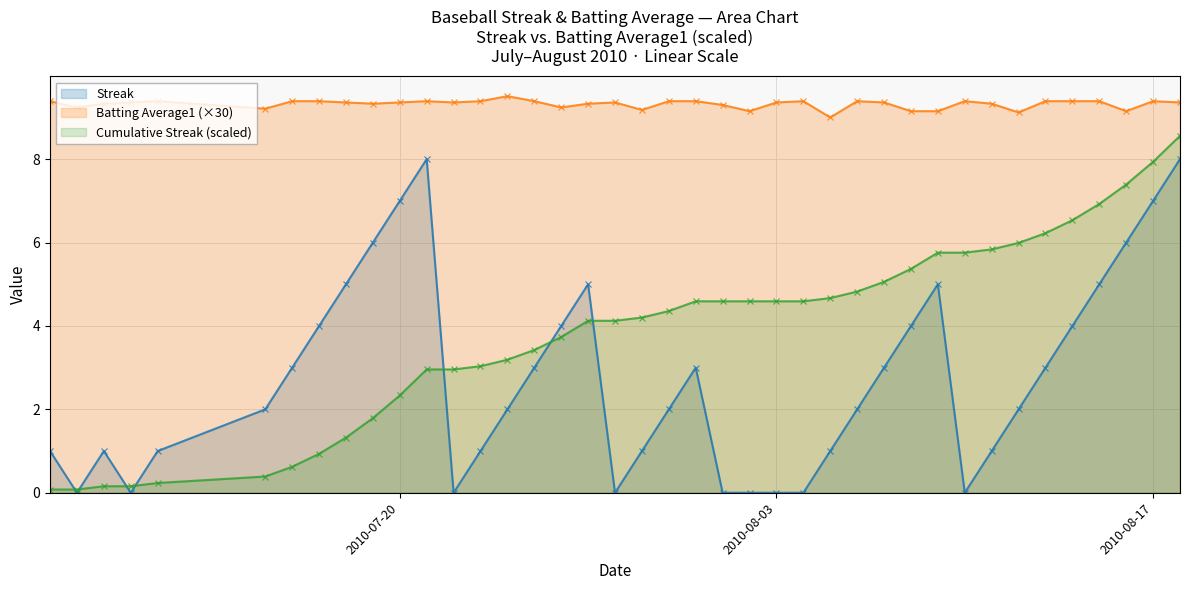

True or false: Streak has more than 0 points higher than both neighbors.

True